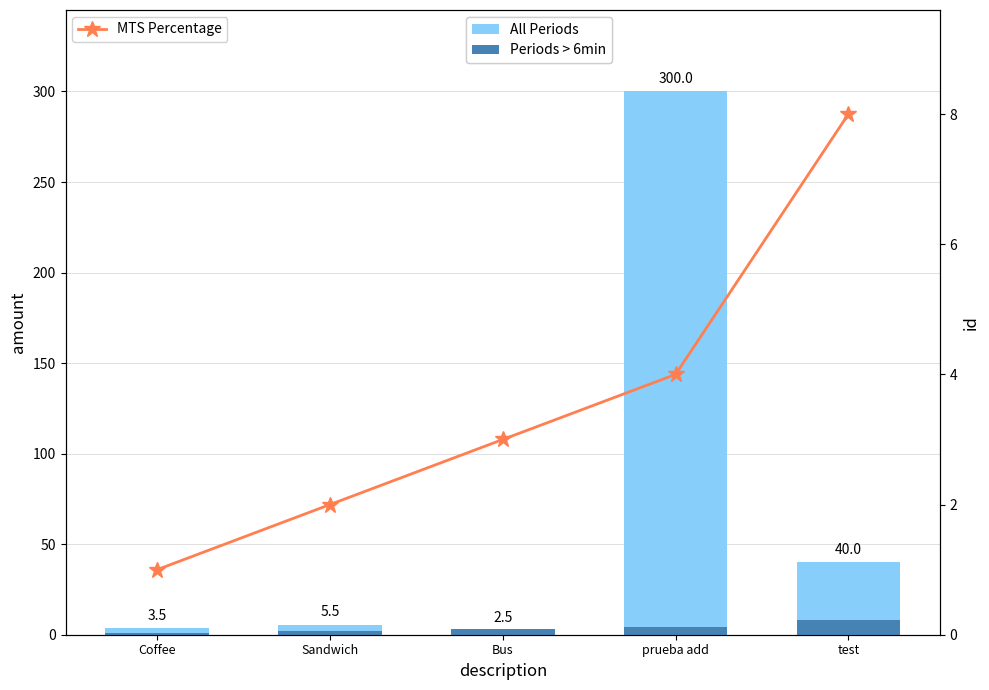

The value of MTS Percentage at test is 12.1. True or false?

False